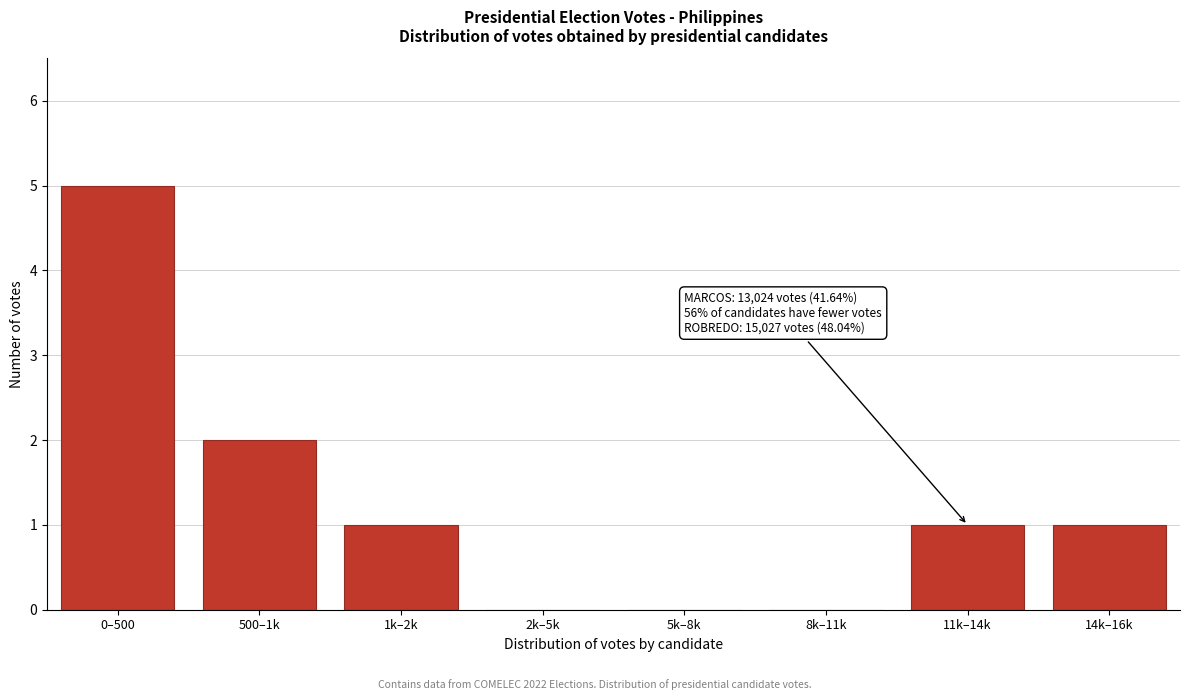

Between 5k–8k and 500–1k, which is larger?

500–1k